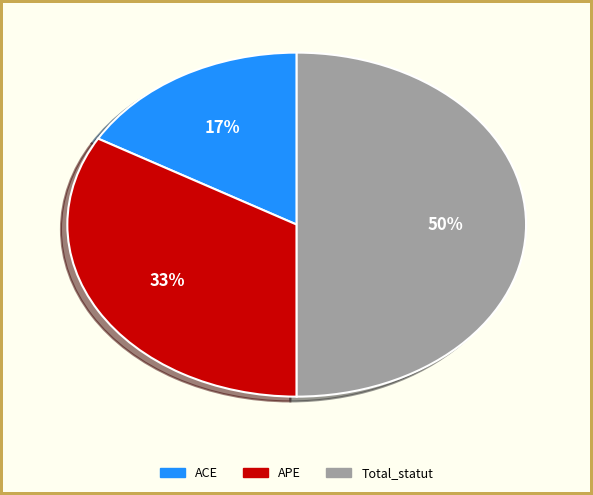

Is it true that ACE is 12% of the pie?

False